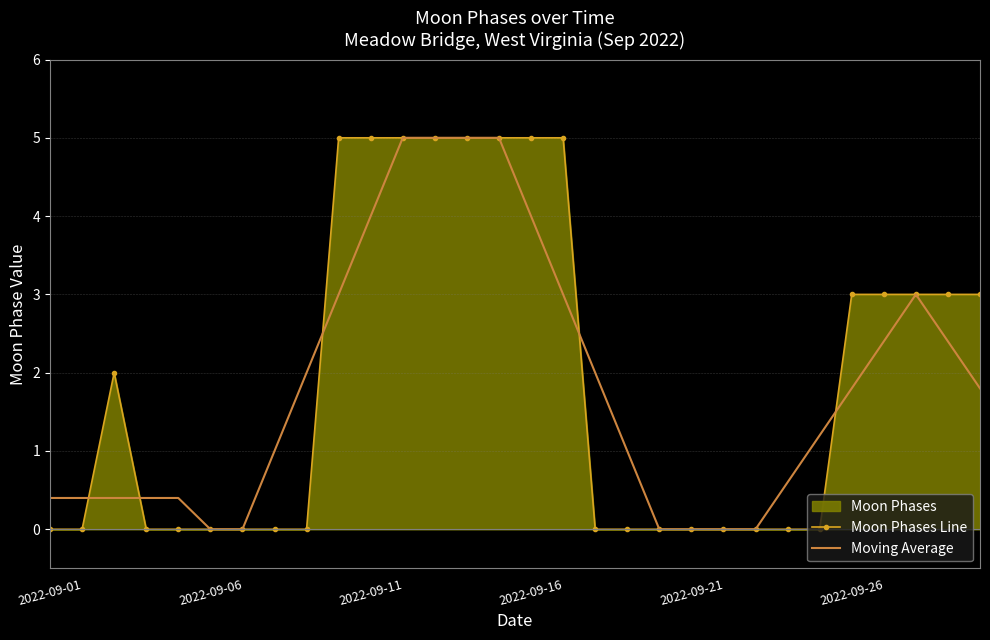

In Moving Average, how many points are higher than both neighbors (excluding endpoints)?

1